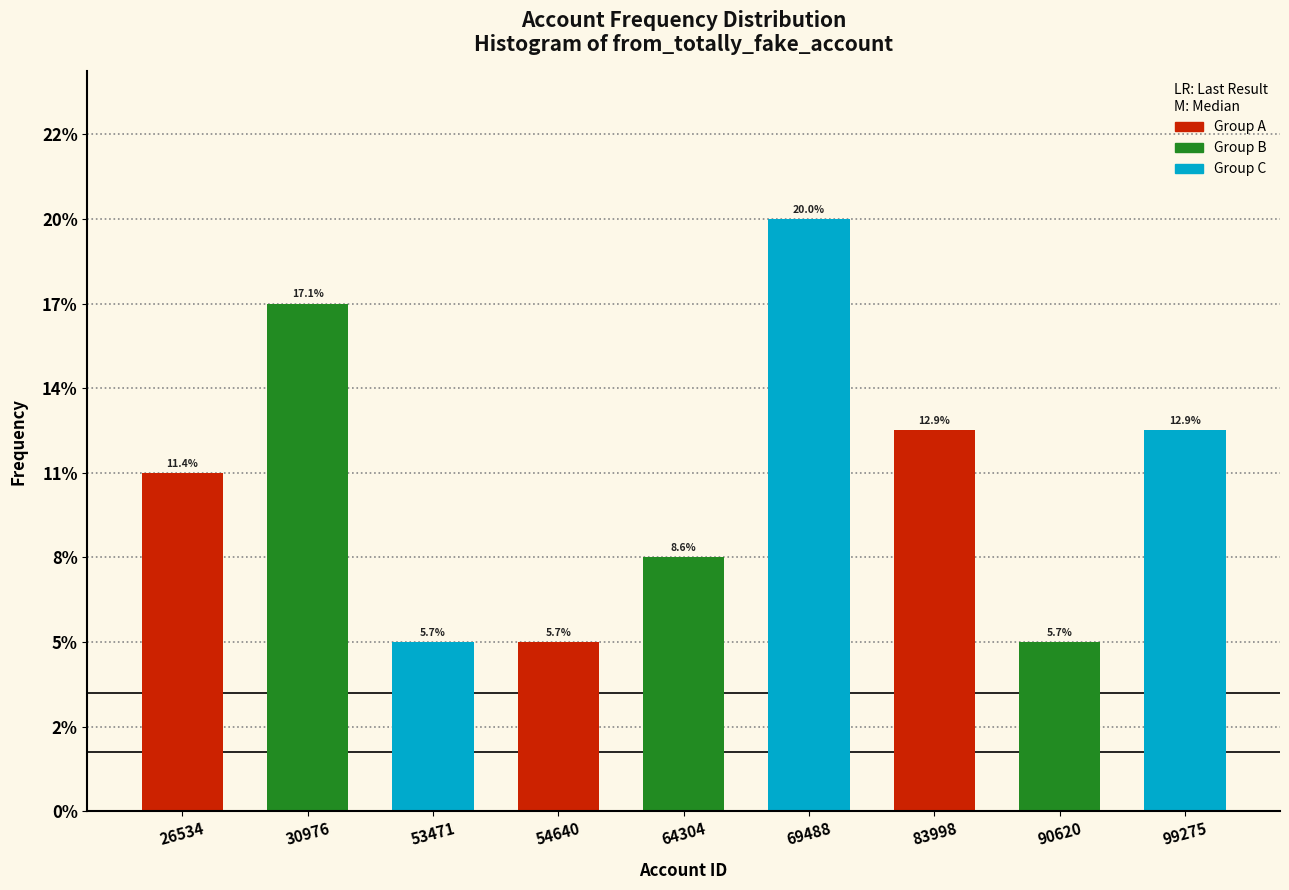

Does the chart contain any negative values?

No